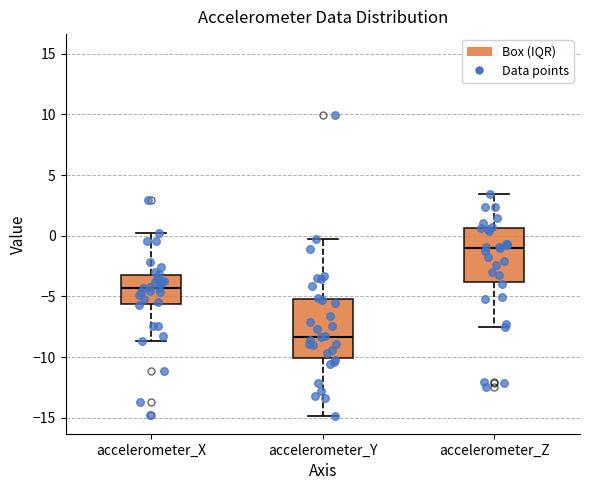

Which box has the lowest median line?

accelerometer_Y